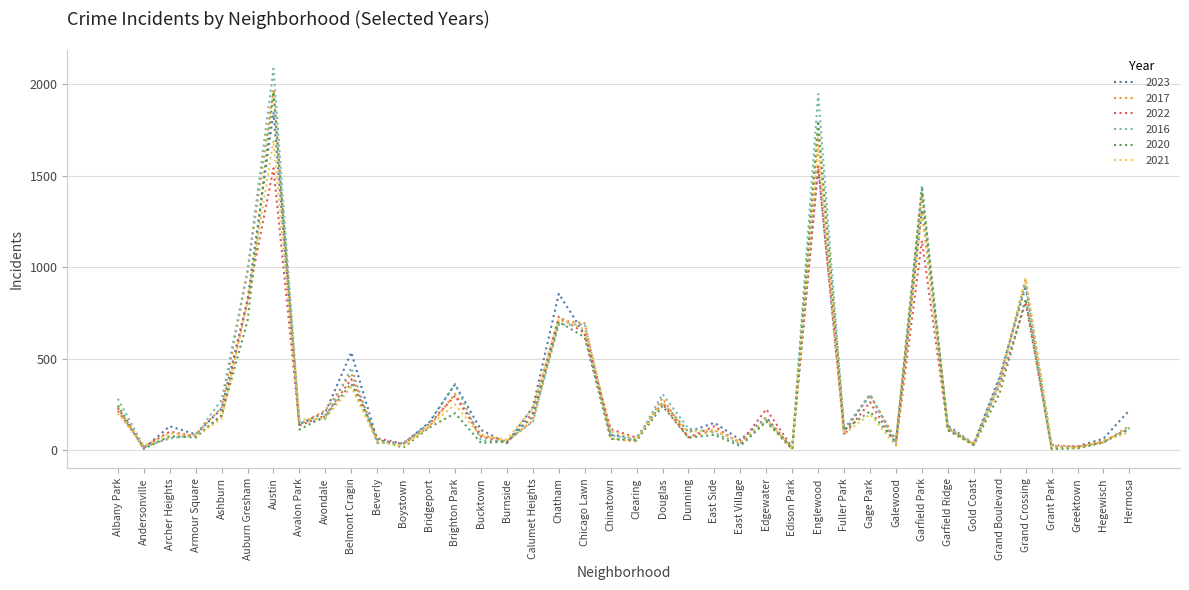

Where is 2016 nearest to the value 1048?

Auburn Gresham